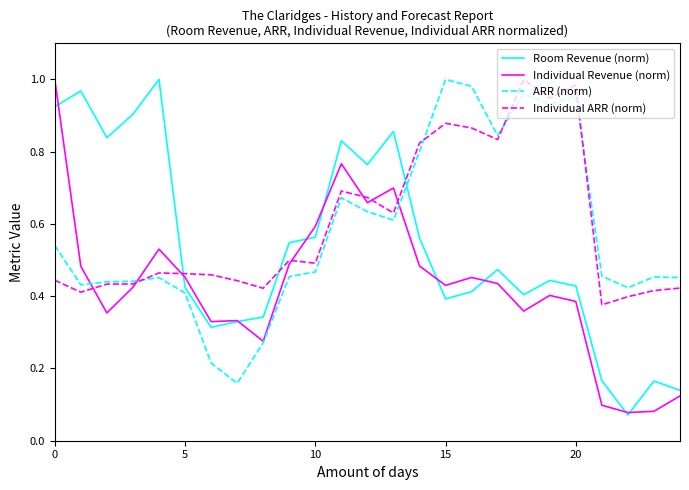

What are all the series names shown in the legend?

Room Revenue (norm), Individual Revenue (norm), ARR (norm), Individual ARR (norm)